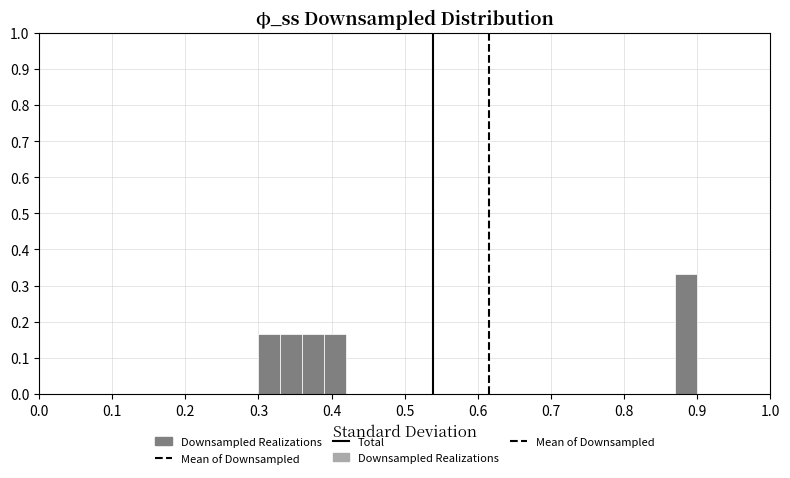

Read against the x-axis, roughly where is the centre of the tallest bar?

0.89